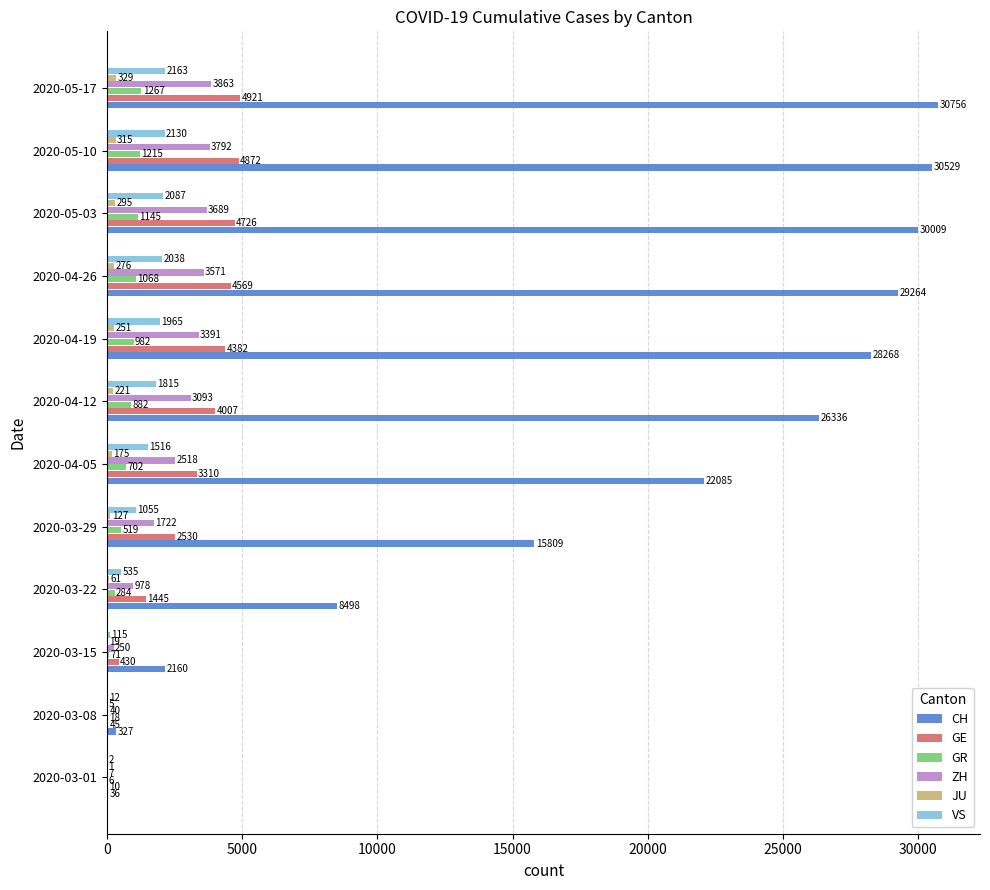

Where is CH nearest to the value 15396?

2020-03-29